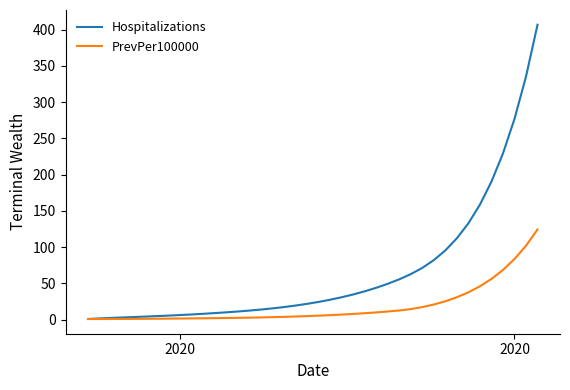

Which series has the widest spread of values?

Hospitalizations